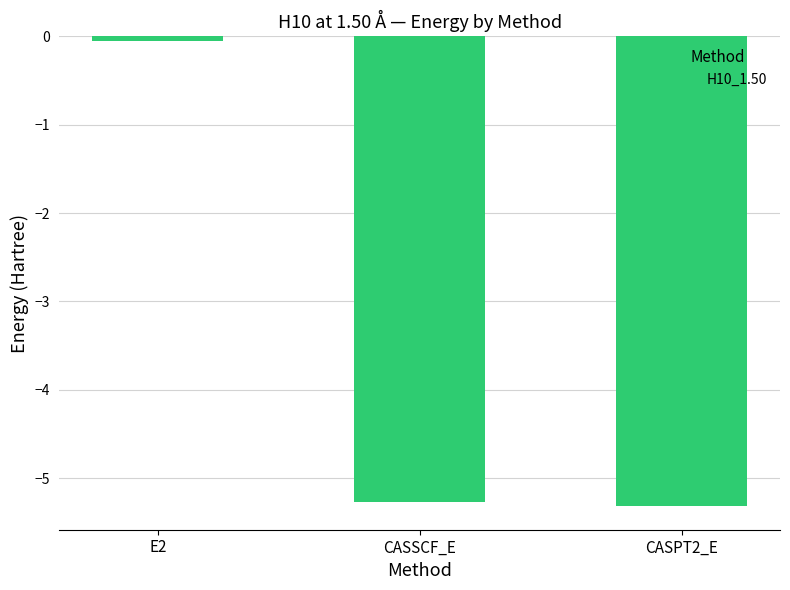

At which category does the chart reach its minimum across all series?

CASPT2_E